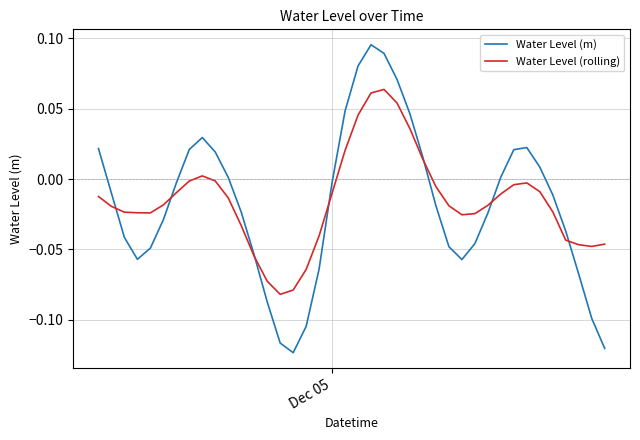

Rank the series by their maximum value, from highest to lowest.

Water Level (m), Water Level (rolling)